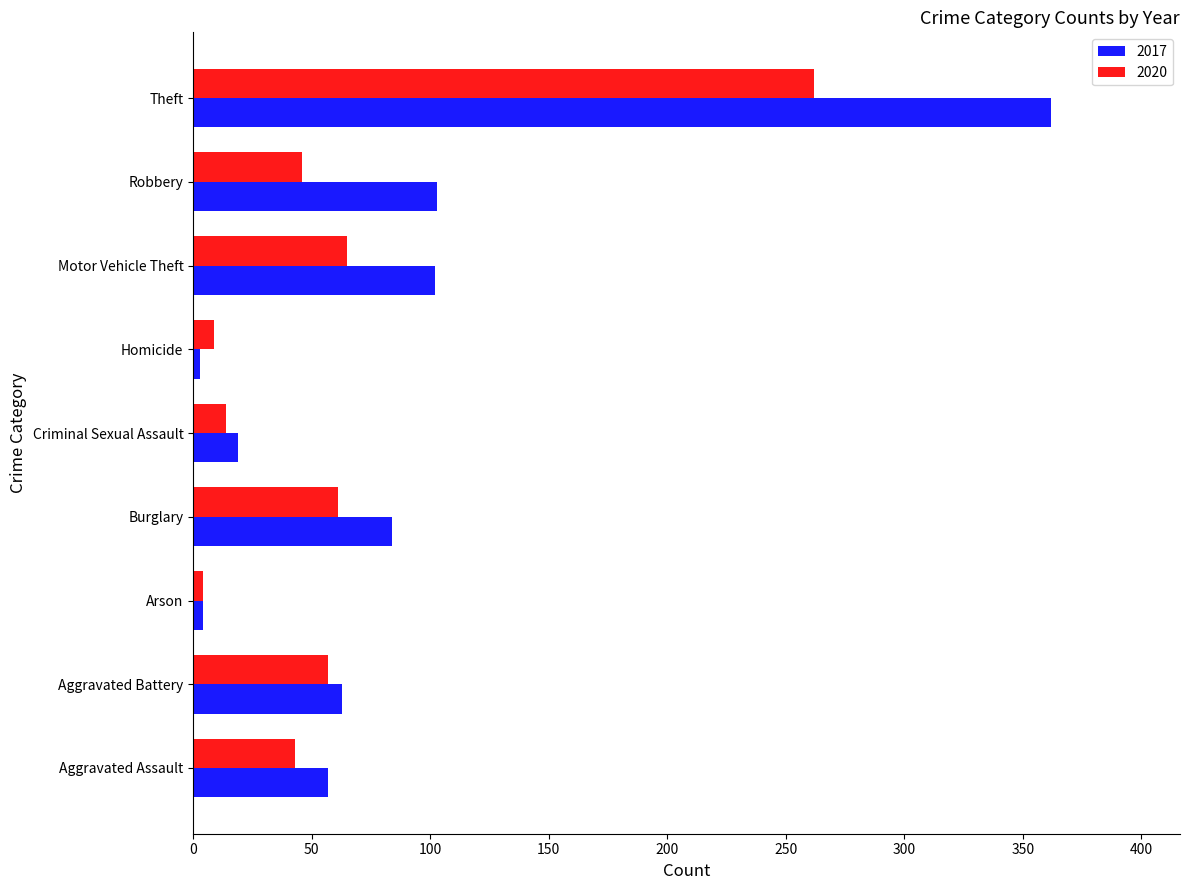

What is the average value of the 2020 series?

62